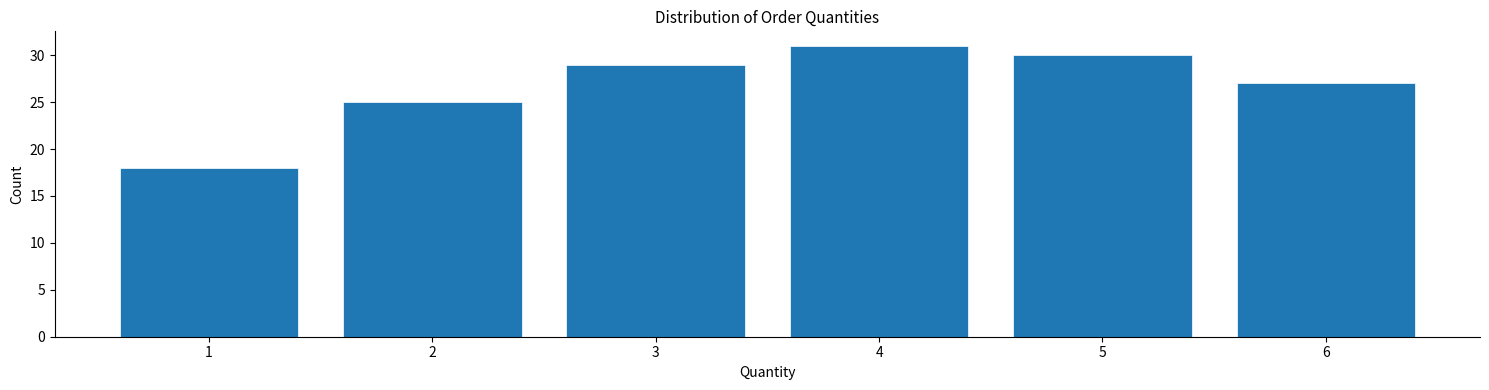

Reading left to right, list every bar in this chart as the range it spans on the x-axis followed by its height. The values are not printed on the chart, so give them approximately, as read against the axis.

0.5 to 1.5: 18
1.5 to 2.5: 25
2.5 to 3.5: 29
3.5 to 4.5: 31
4.5 to 5.5: 30
5.5 to 6.5: 27